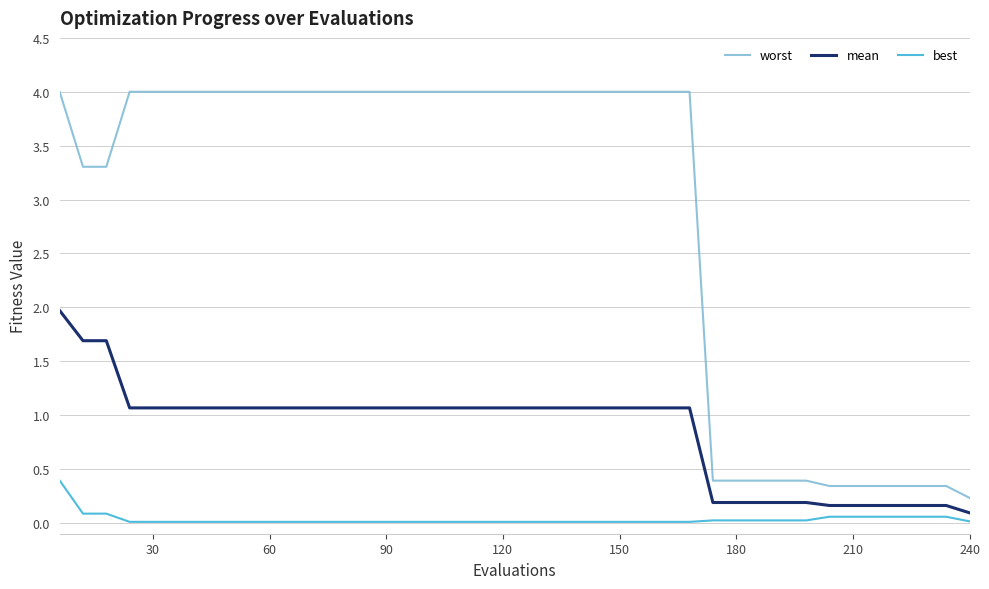

What is the minimum value for mean?

0.1